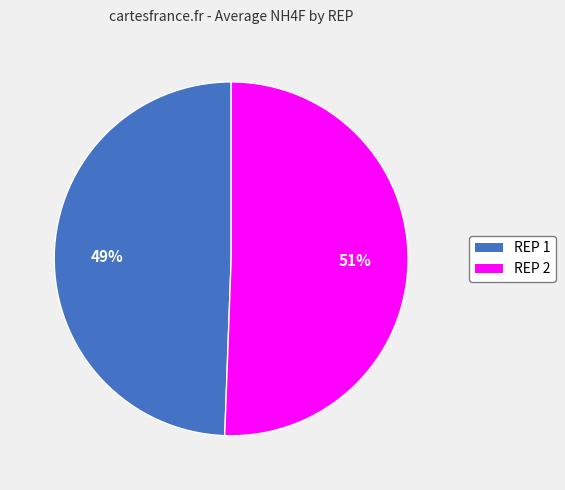

Does any single category account for the majority?

Yes